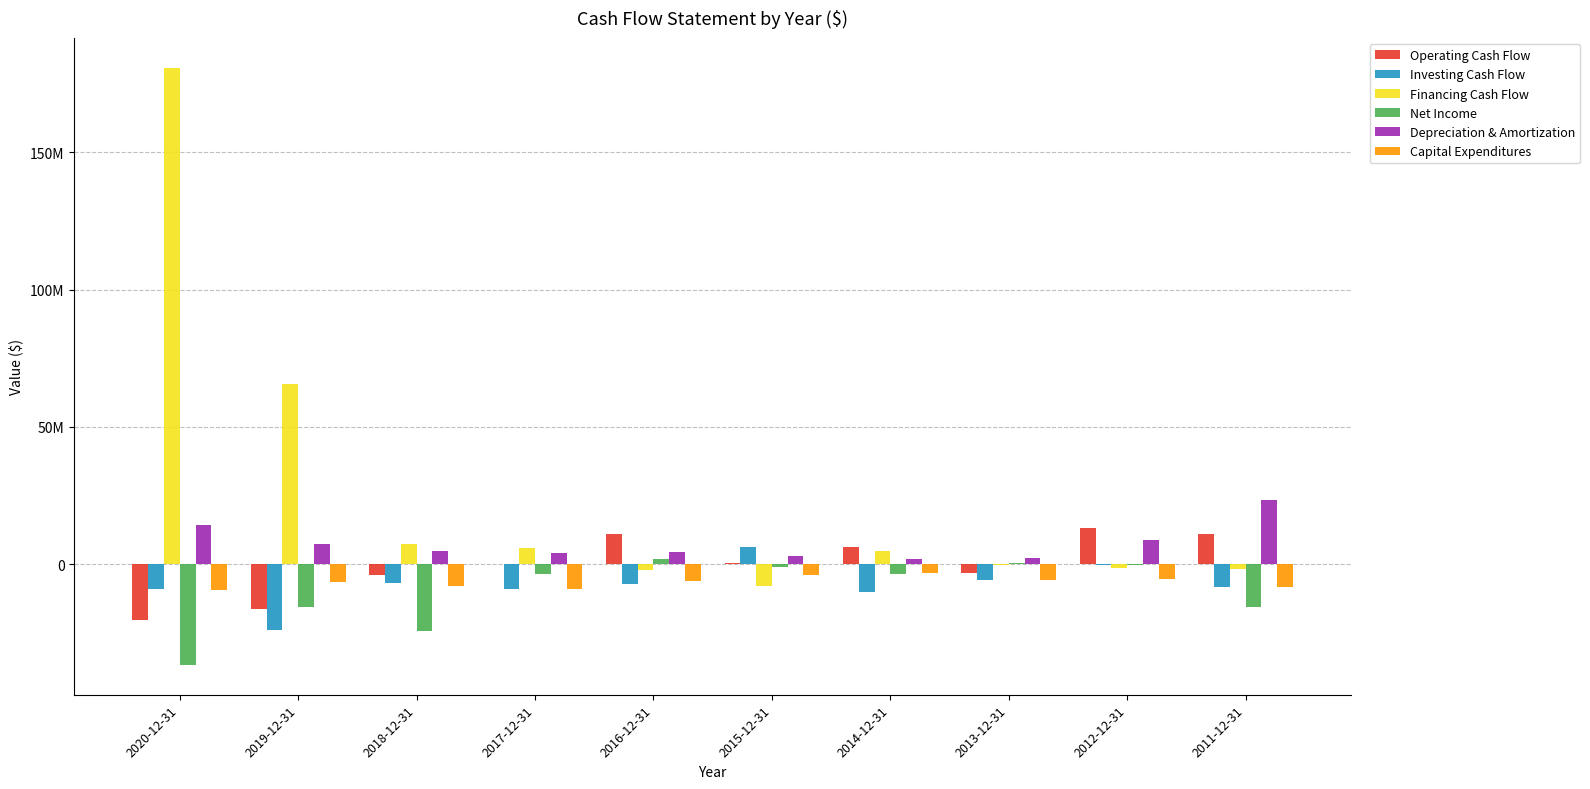

Which label corresponds to the largest value in the chart?

2020-12-31